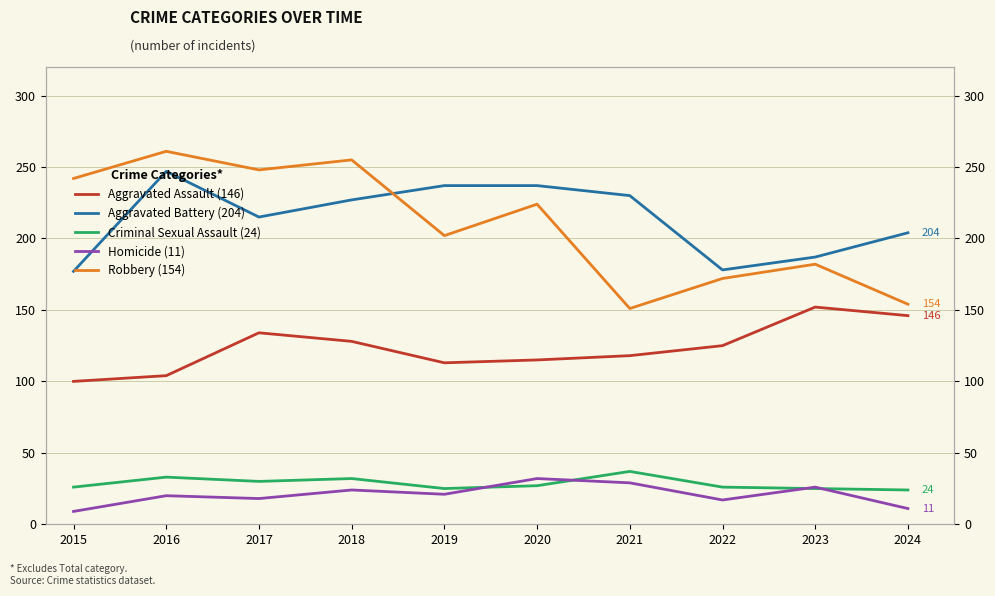

Is the value of Robbery (154) at 2016 greater than the value of Aggravated Assault (146) at 2016?

Yes